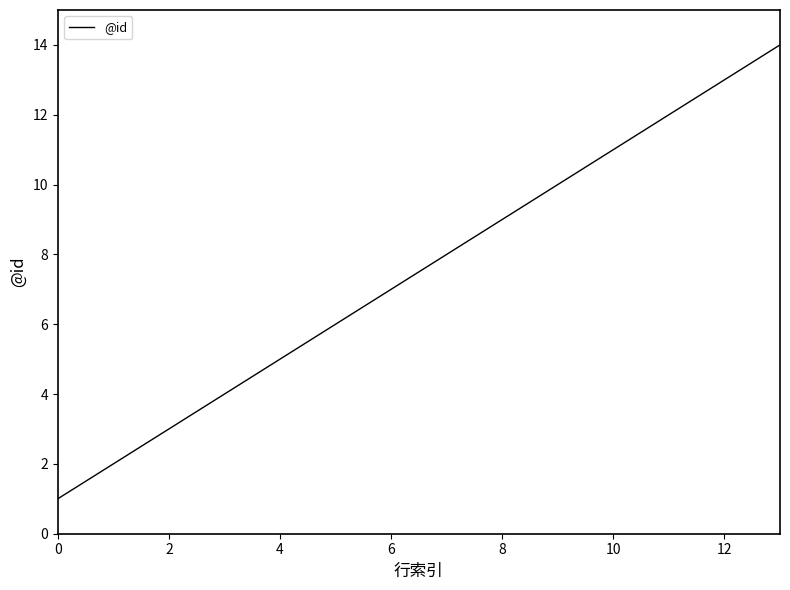

Does the chart display data point markers on the line(s)?

No